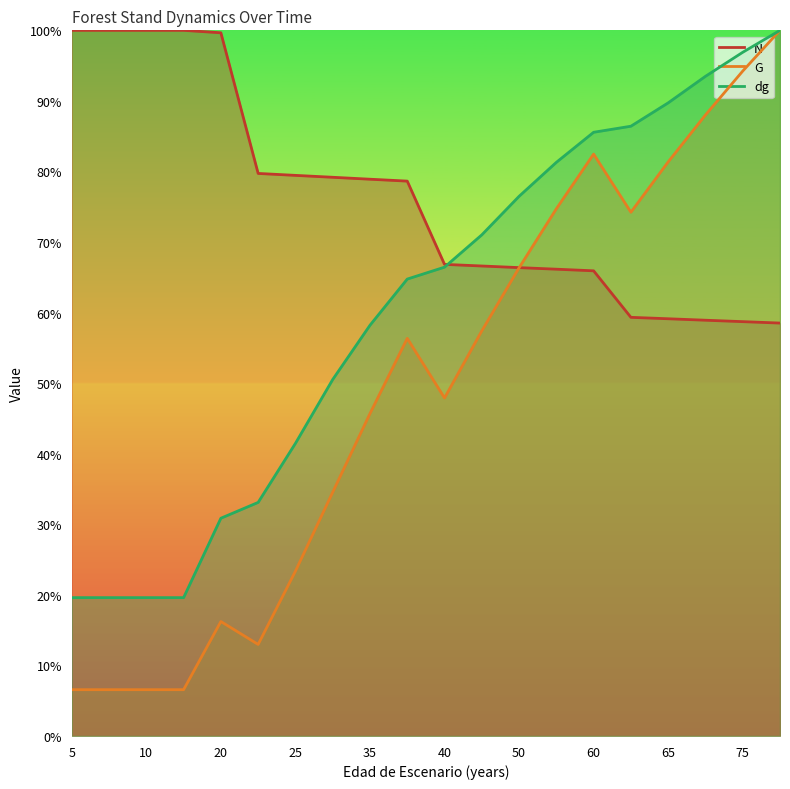

How many series are shown in this chart?

3